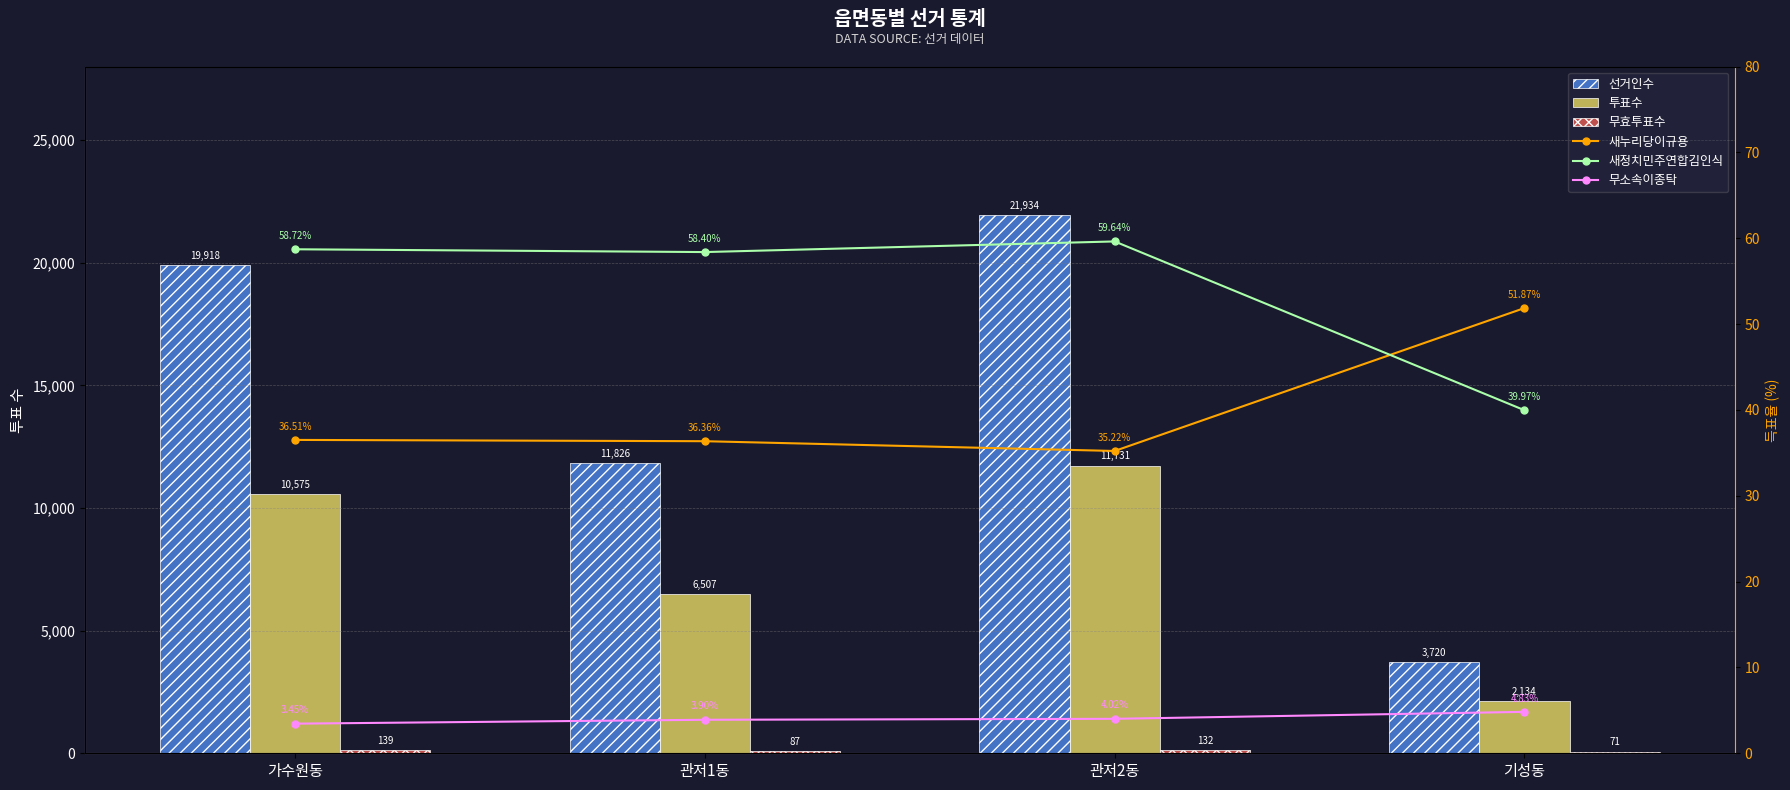

Which has a higher value, 관저2동 or 기성동?

관저2동